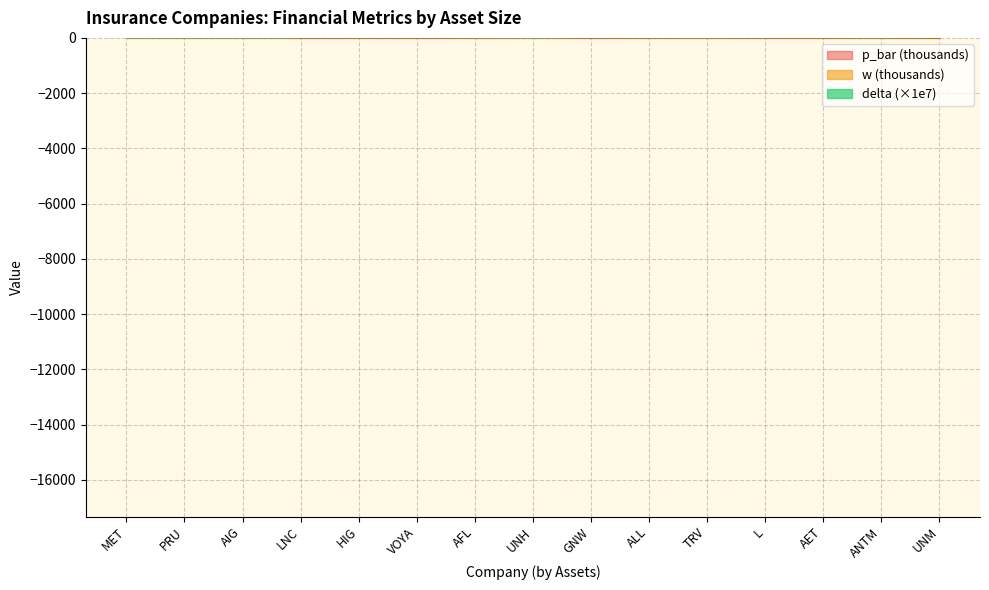

What is the difference between the p_bar values at ALL and AIG?

332.8